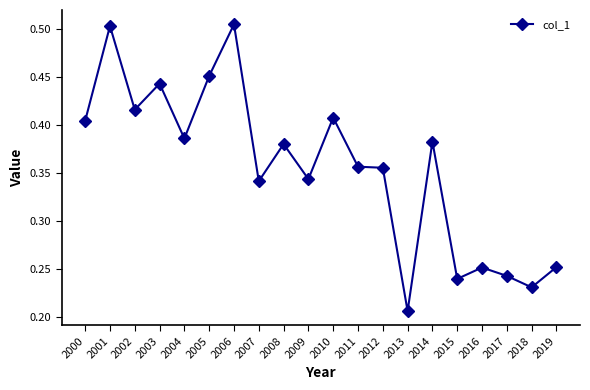

True or false: the data shows 0.7 at 2002.

False